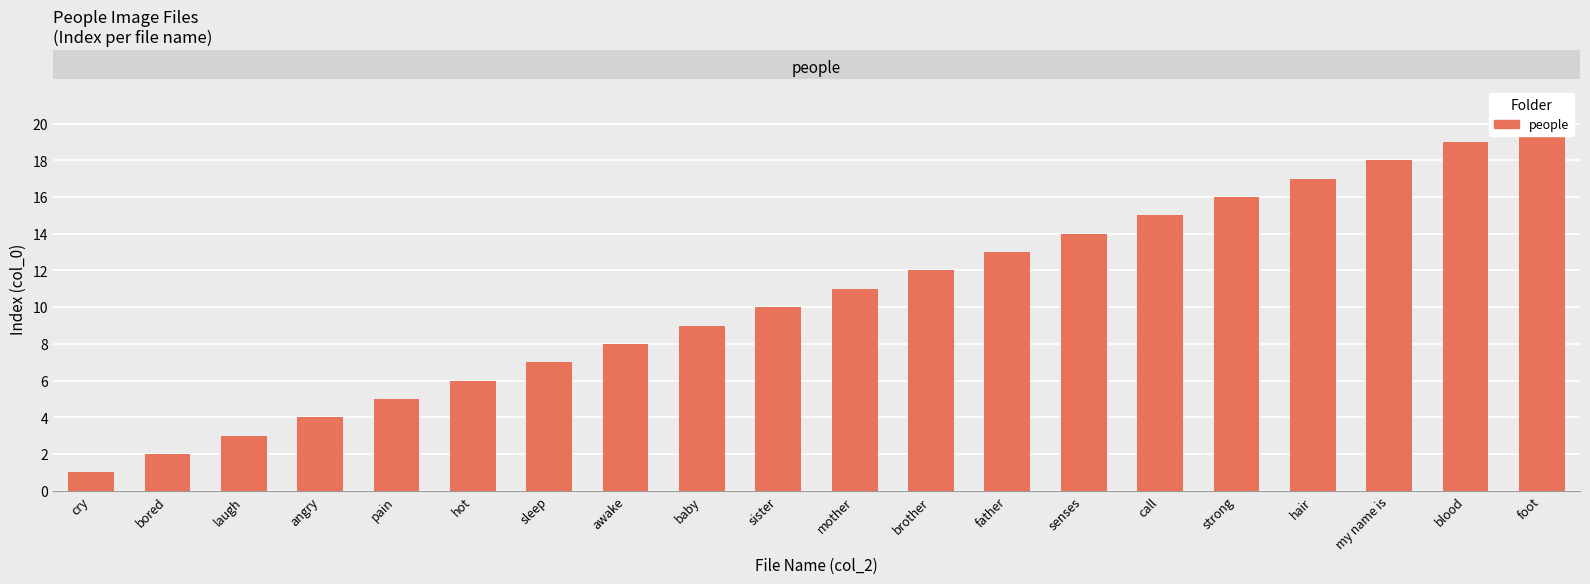

What is the difference between the maximum and minimum values?

19